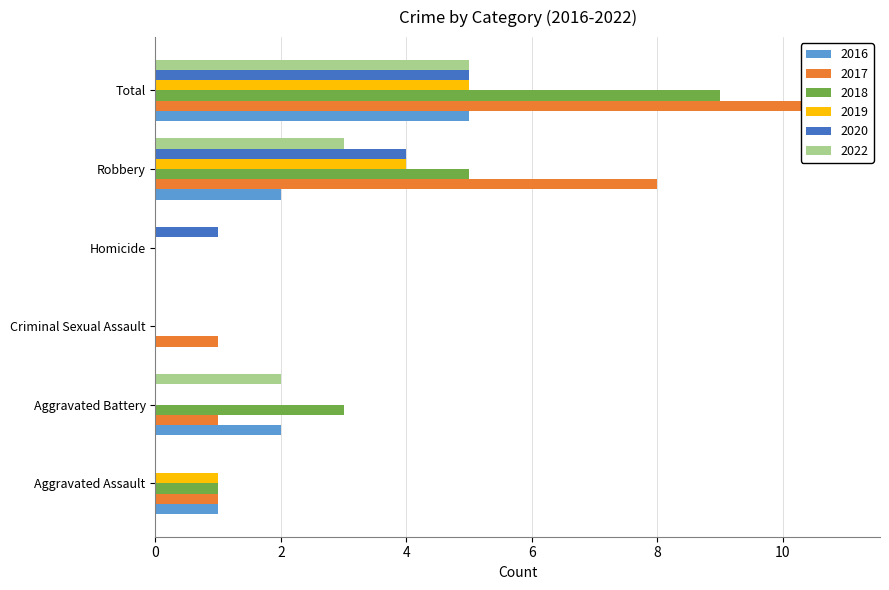

Which series has the largest total across all categories?

2017